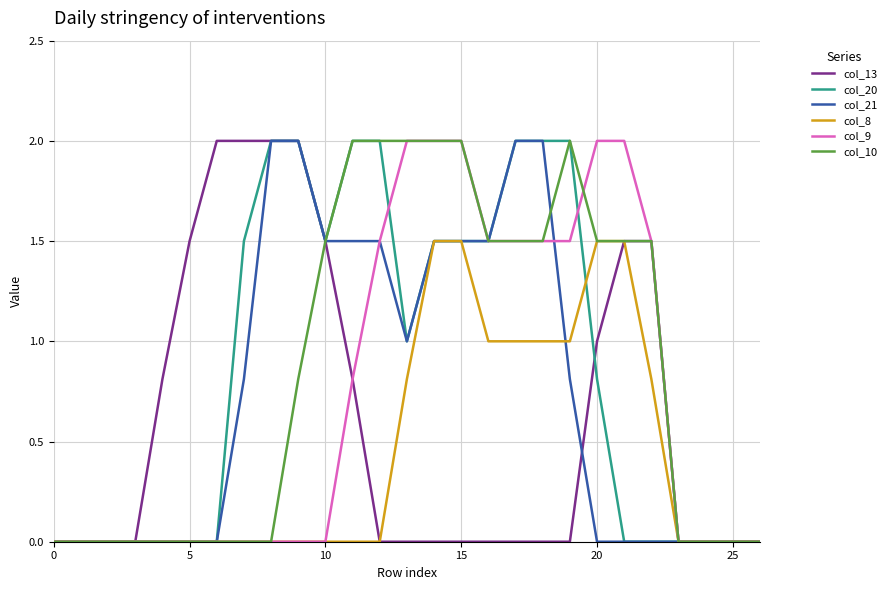

What is the greatest value displayed?

2.0